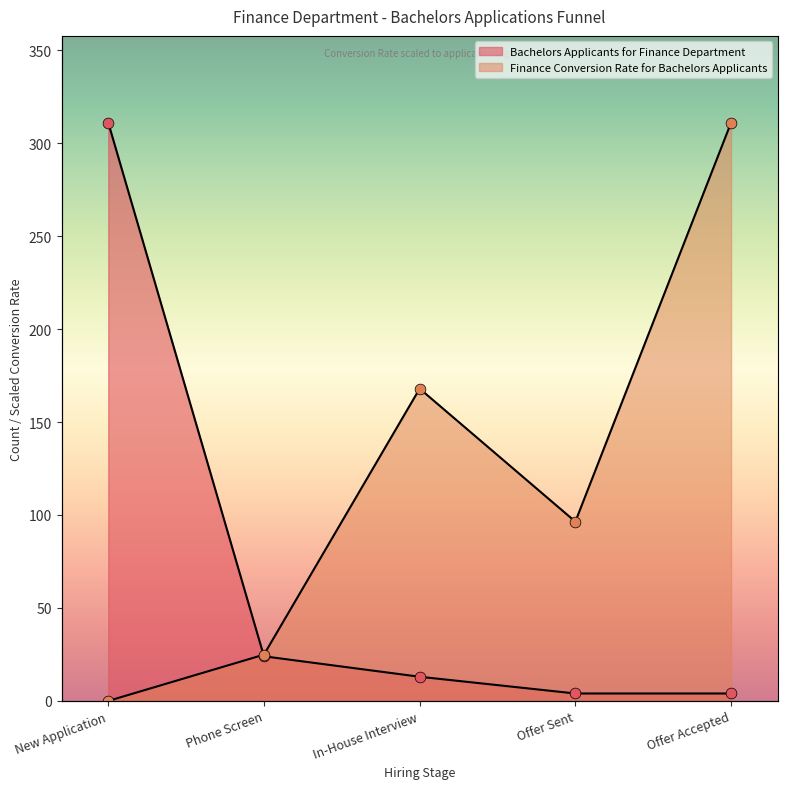

Which series reaches the minimum Y coordinate?

Finance Conversion Rate for Bachelors Applicants